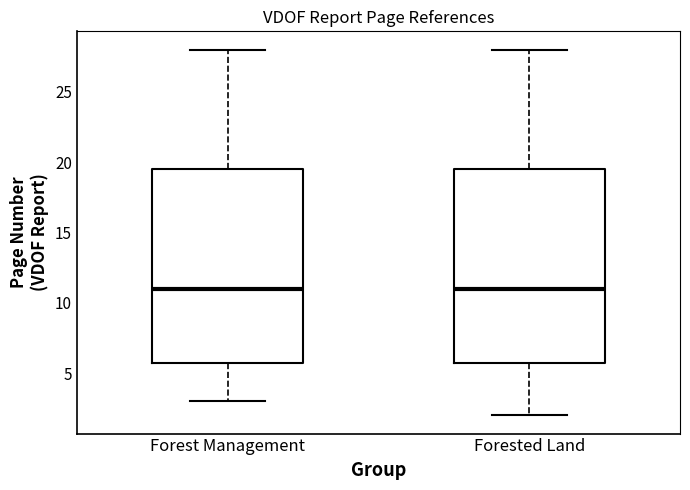

Reading left to right, transcribe this box plot: for each box, give where its median line is, the range the box spans, and where its two whiskers end, as read against the y-axis. The values are not printed on the chart, so give them approximately, as read against the axis.

Forest Management: median 11.0, box 6.0 to 19.5, whiskers 3.0 to 28.0
Forested Land: median 11.0, box 6.0 to 19.5, whiskers 2.0 to 28.0